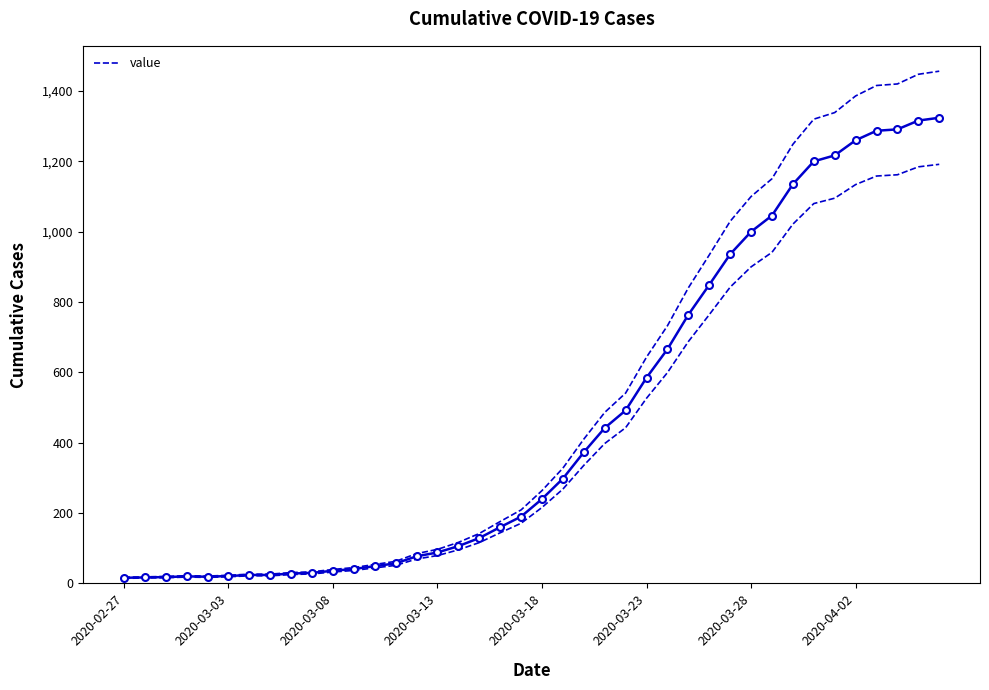

What is the change in value from 8 to 18?

+132